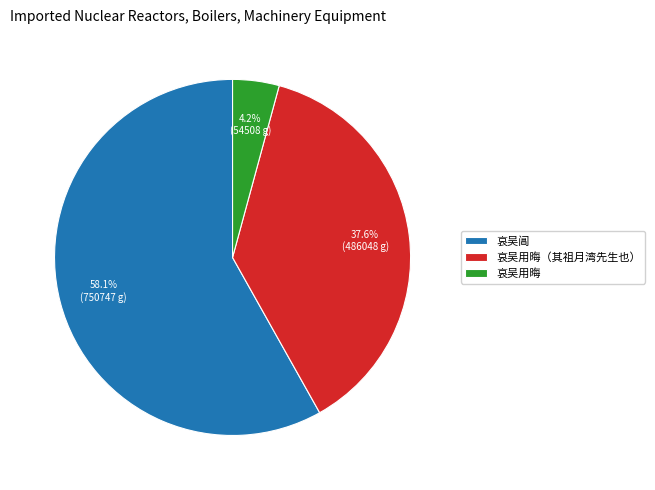

Is there any slice that represents more than half of the pie?

Yes